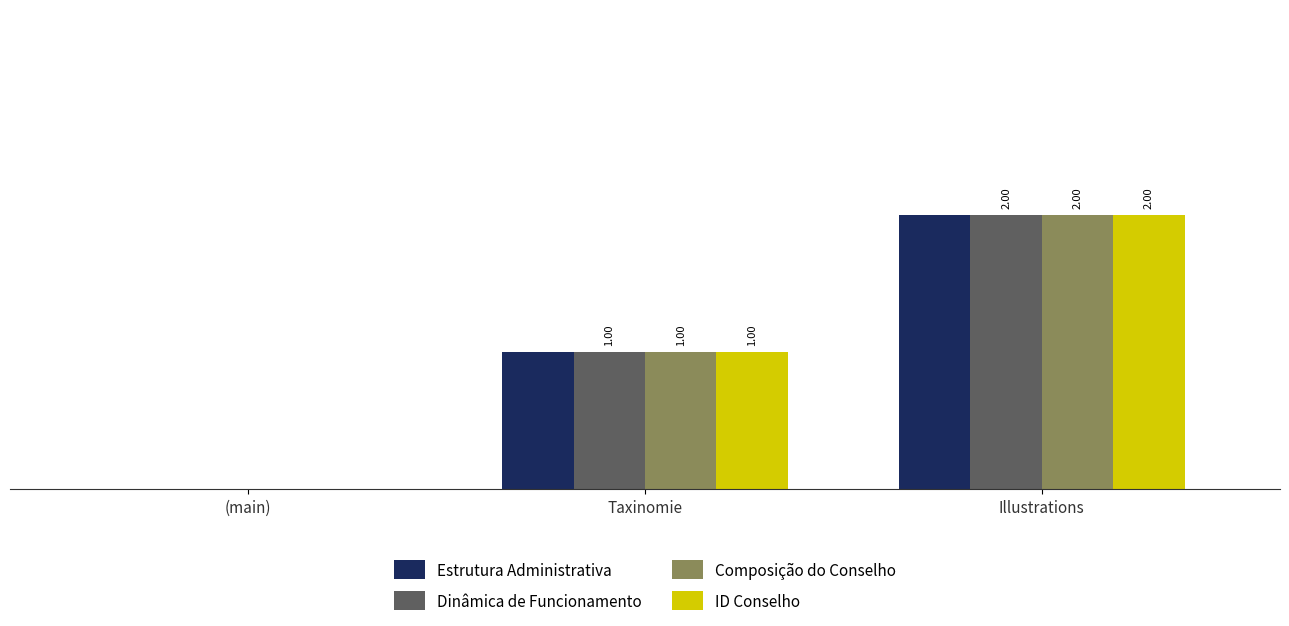

Is the value of ID Conselho at (main) greater than the value of Composição do Conselho at Taxinomie?

No